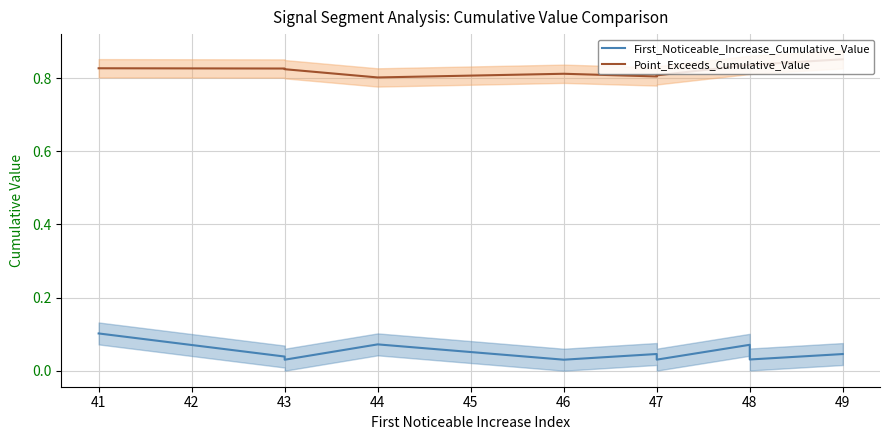

True or false: Point_Exceeds_Cumulative_Value has a value of 0.8 at 43.

True